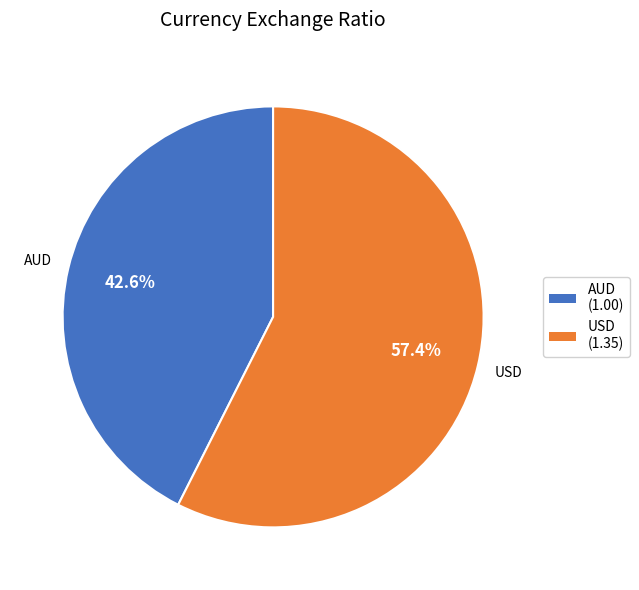

Which category has the smallest portion of the pie?

AUD